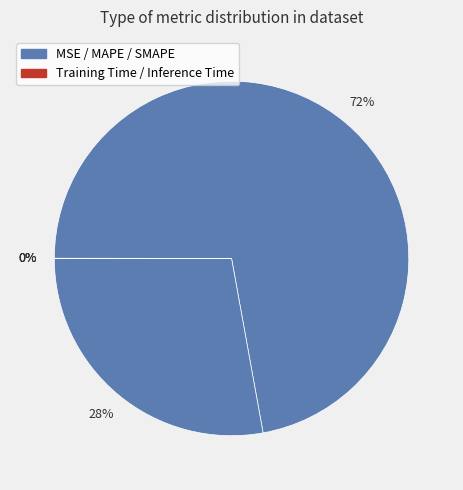

To the nearest percent, what is the difference between the largest and smallest slice percentages?

72%